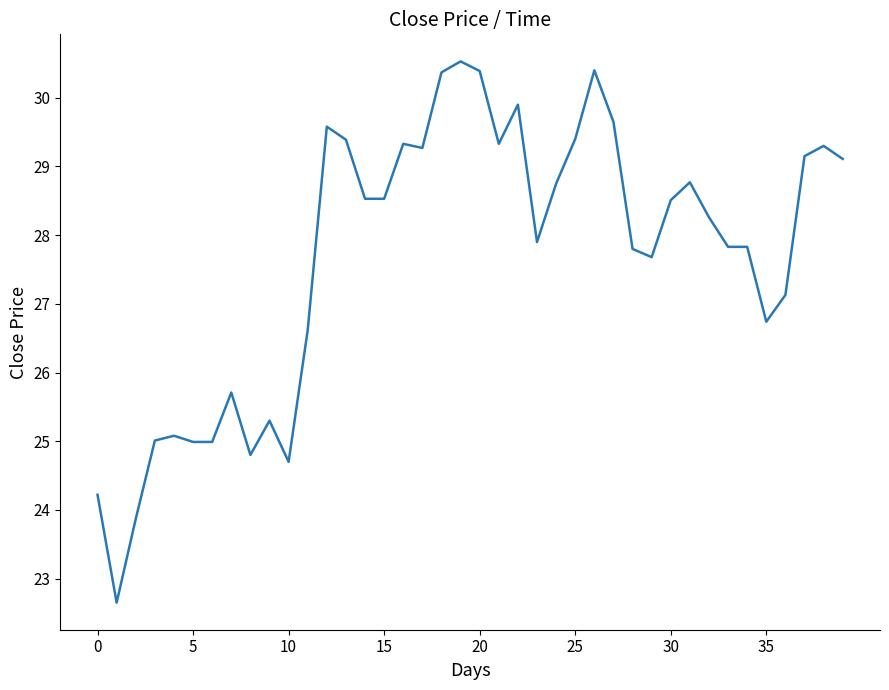

How many lines are shown in the chart?

1